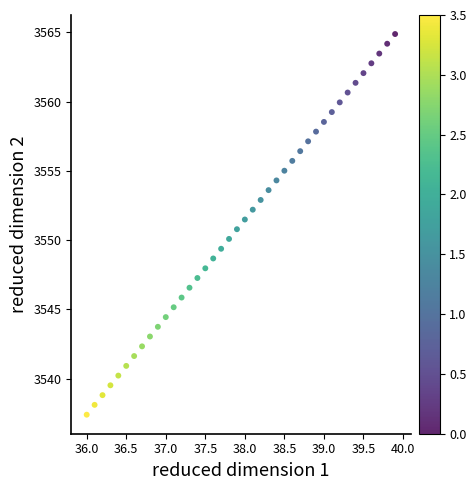

What is the range of Y values (max minus min)?

27.5